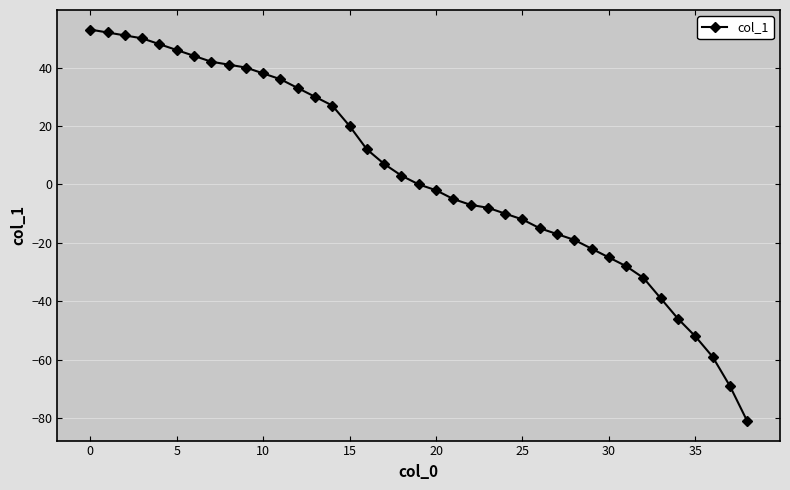

What is the greatest value displayed?

53